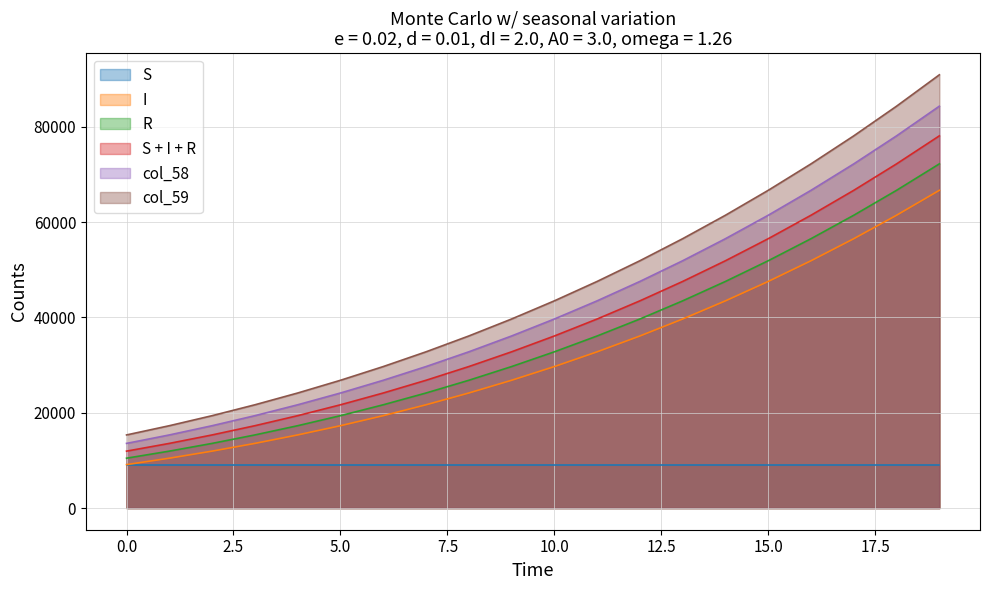

How many series are shown in this chart?

6